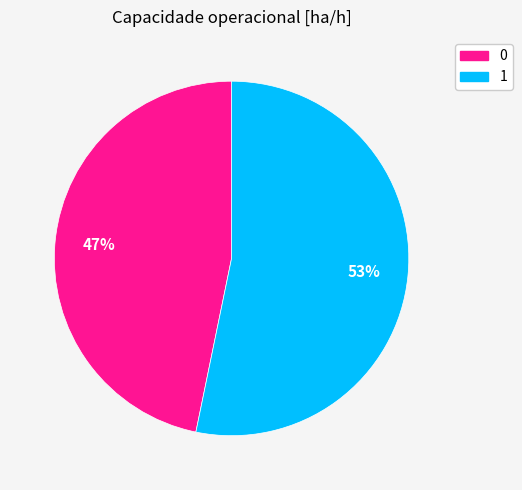

True or false: 1 accounts for 39% of the total.

False